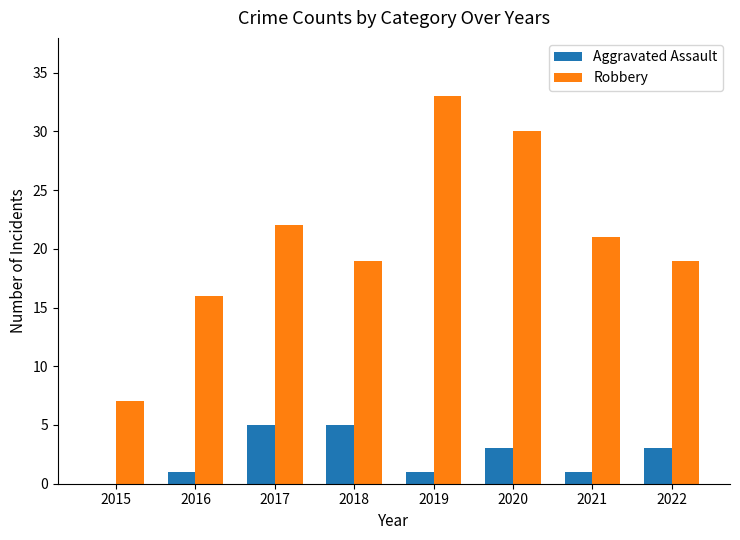

Which series has the largest range (max minus min)?

Robbery